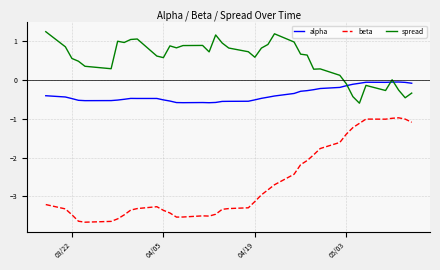

Rank the series by their average value, from lowest to highest.

beta, alpha, spread